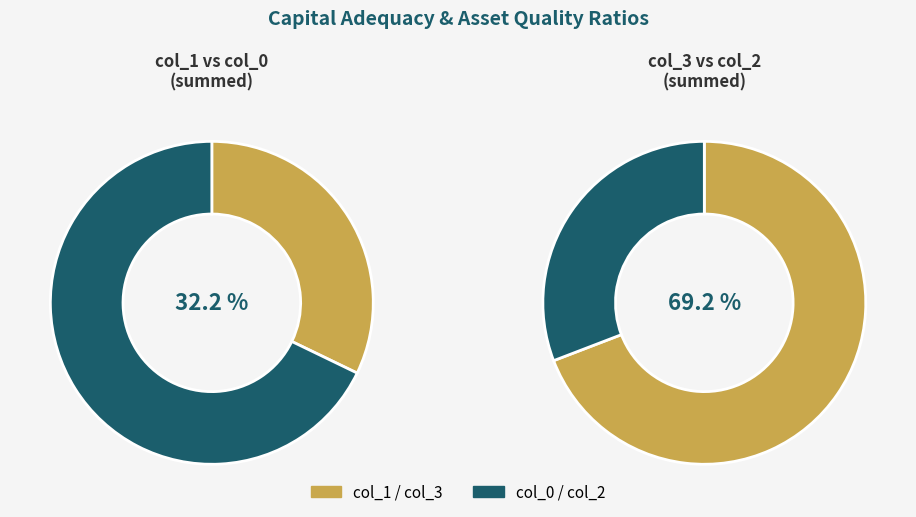

Is it true that 66 is 1% of the pie?

False